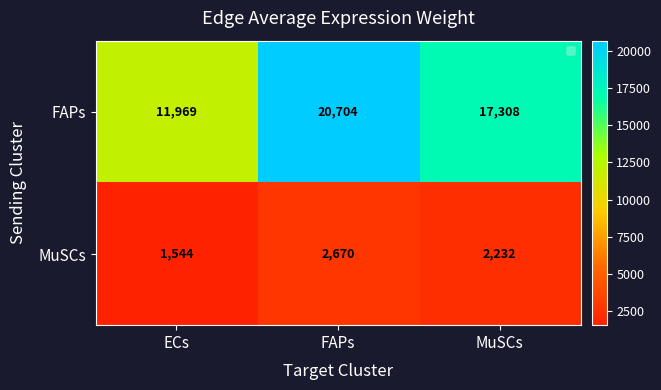

What is the average value of the MuSCs series?

2149